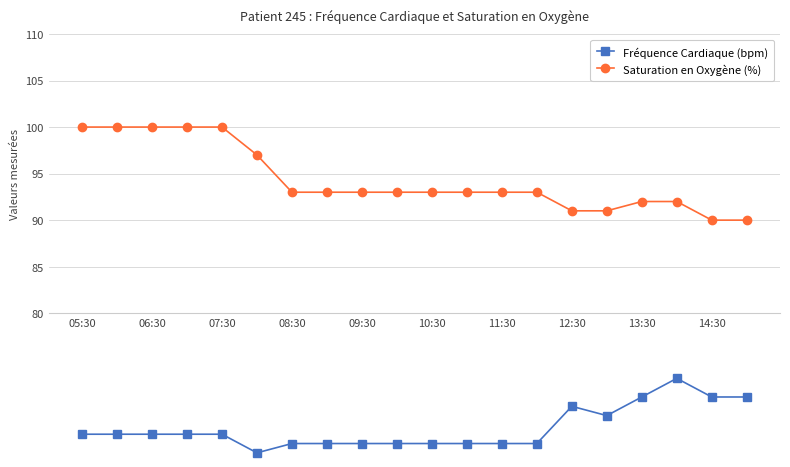

The value of Saturation en Oxygène (%) at 11:30 is 139. True or false?

False